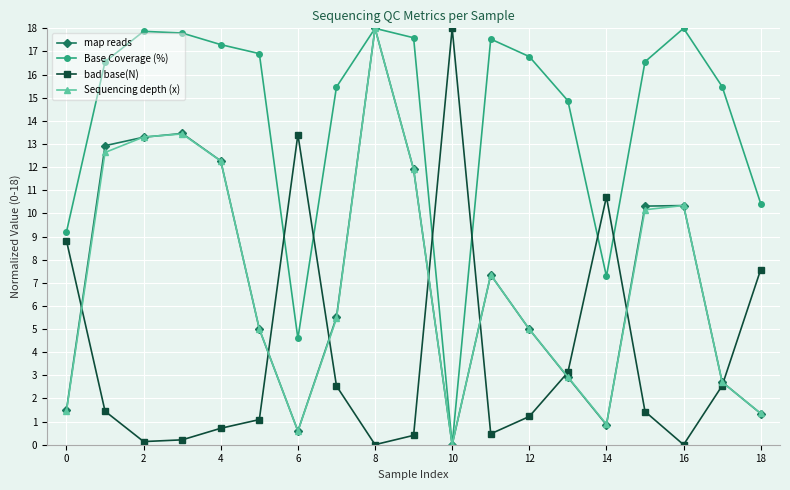

What is the value of the map reads point at the 17th from the left?

10.3